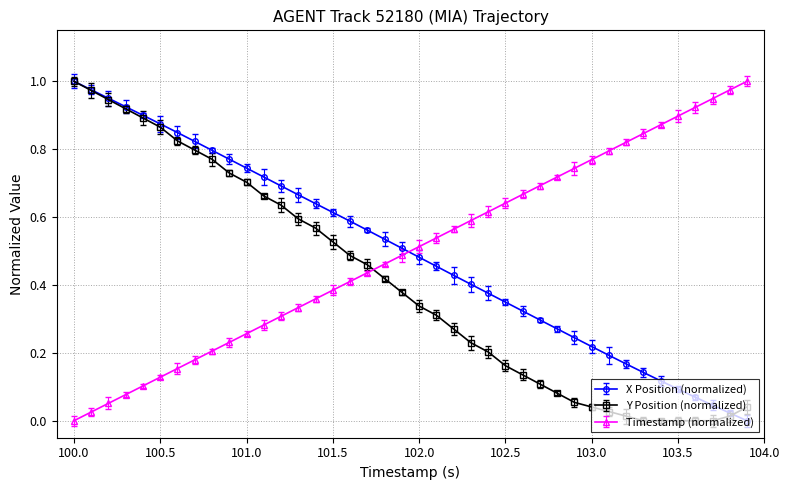

Is this an area chart (filled region under the line)?

No